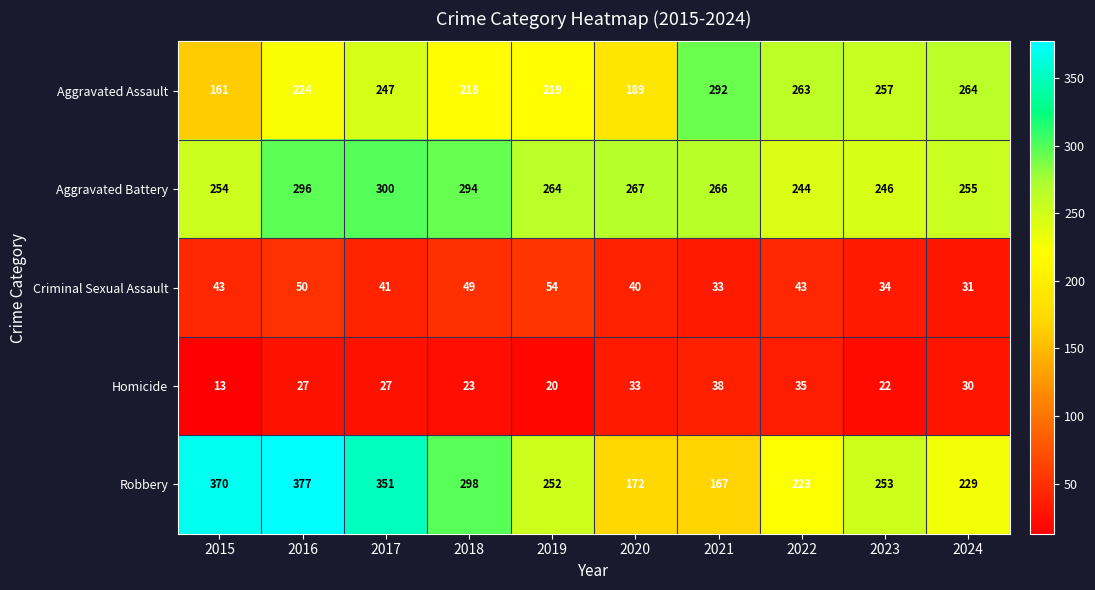

What is the difference between the Robbery values at 2015 and 2024?

141